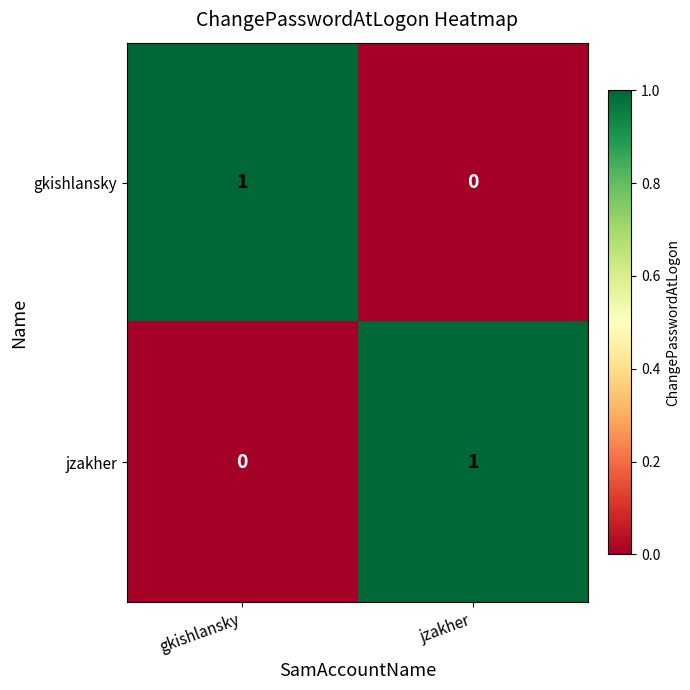

List the labels in order of jzakher value, smallest first.

gkishlansky, jzakher